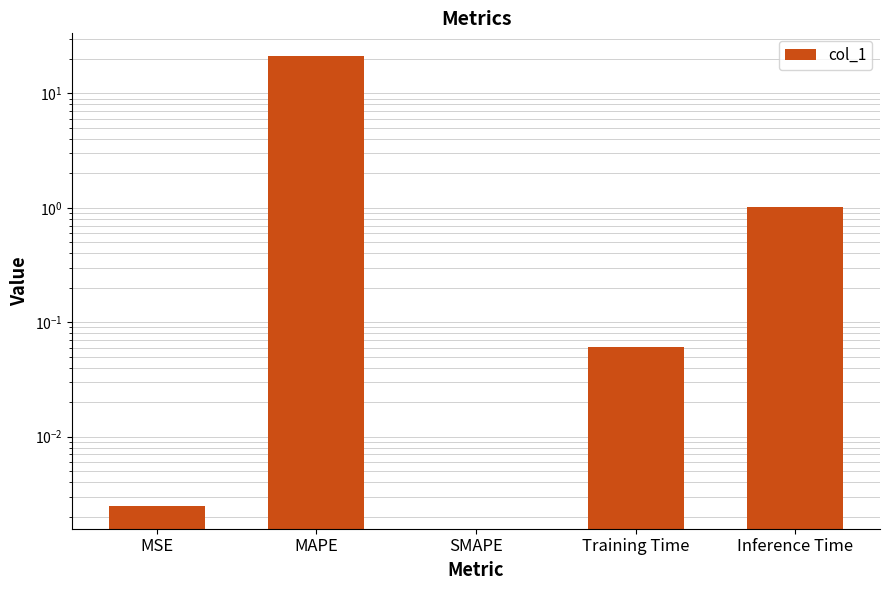

The value at SMAPE is -12.6. True or false?

False